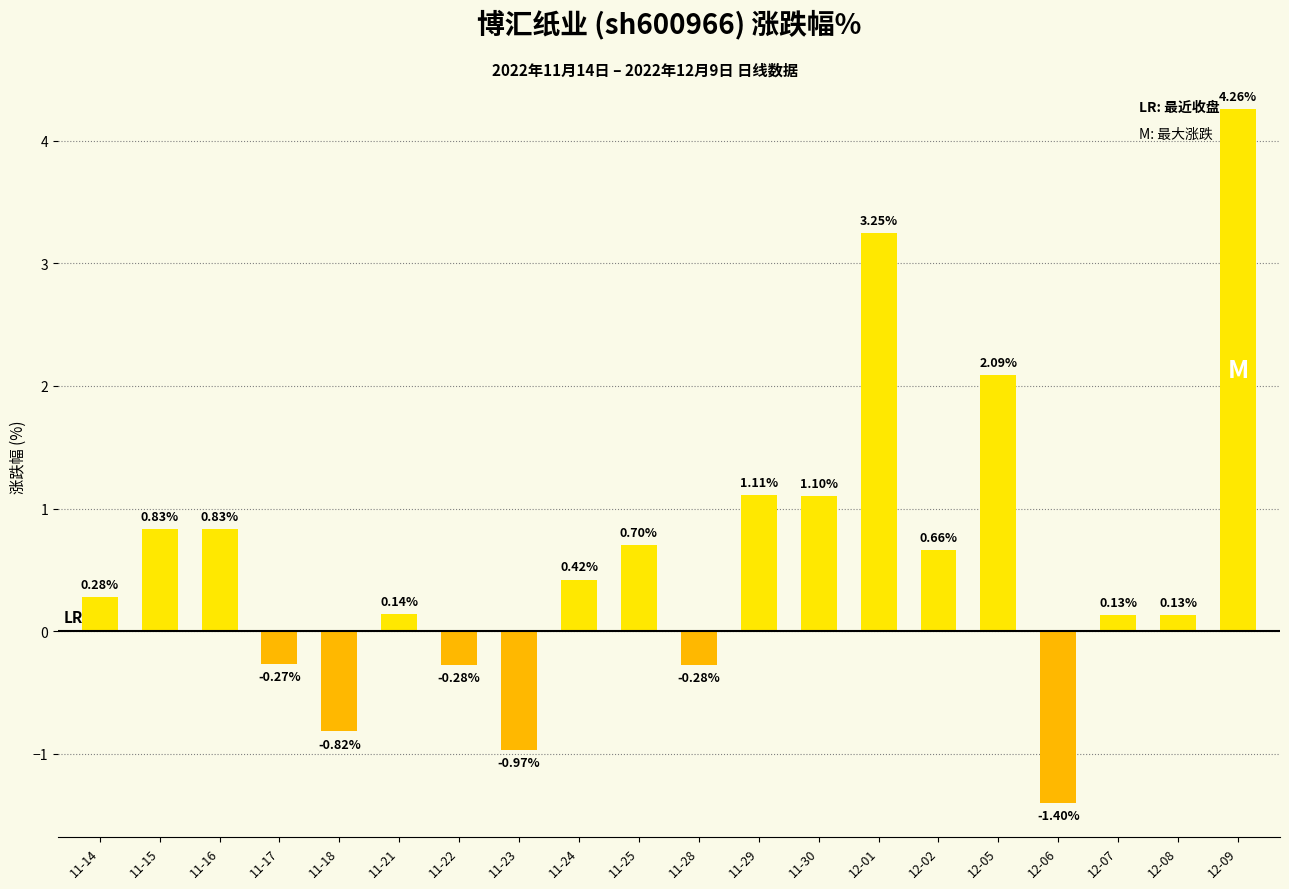

What is the change in value from 11-21 to 12-09?

+4.1